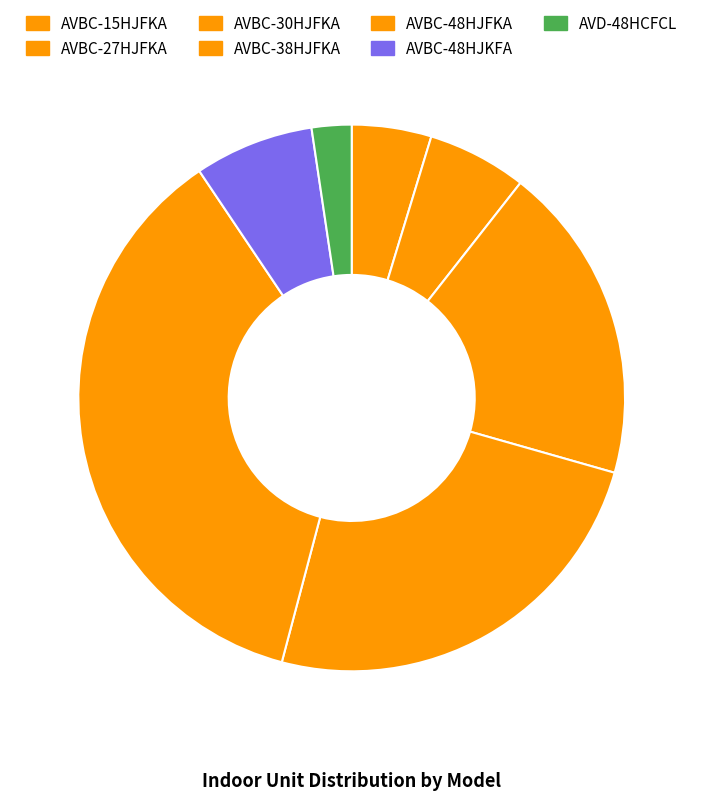

Combined, do AVBC-48HJKFA and AVBC-30HJFKA account for over 50%?

No